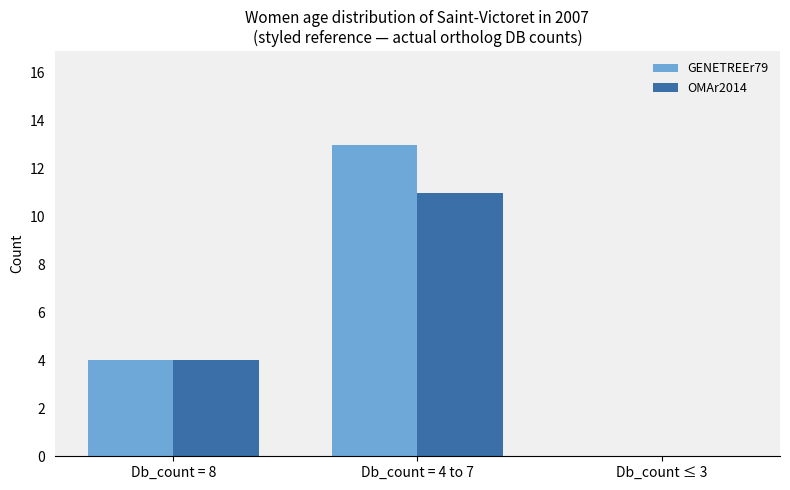

Which label corresponds to the largest value in the chart?

Db_count = 4 to 7